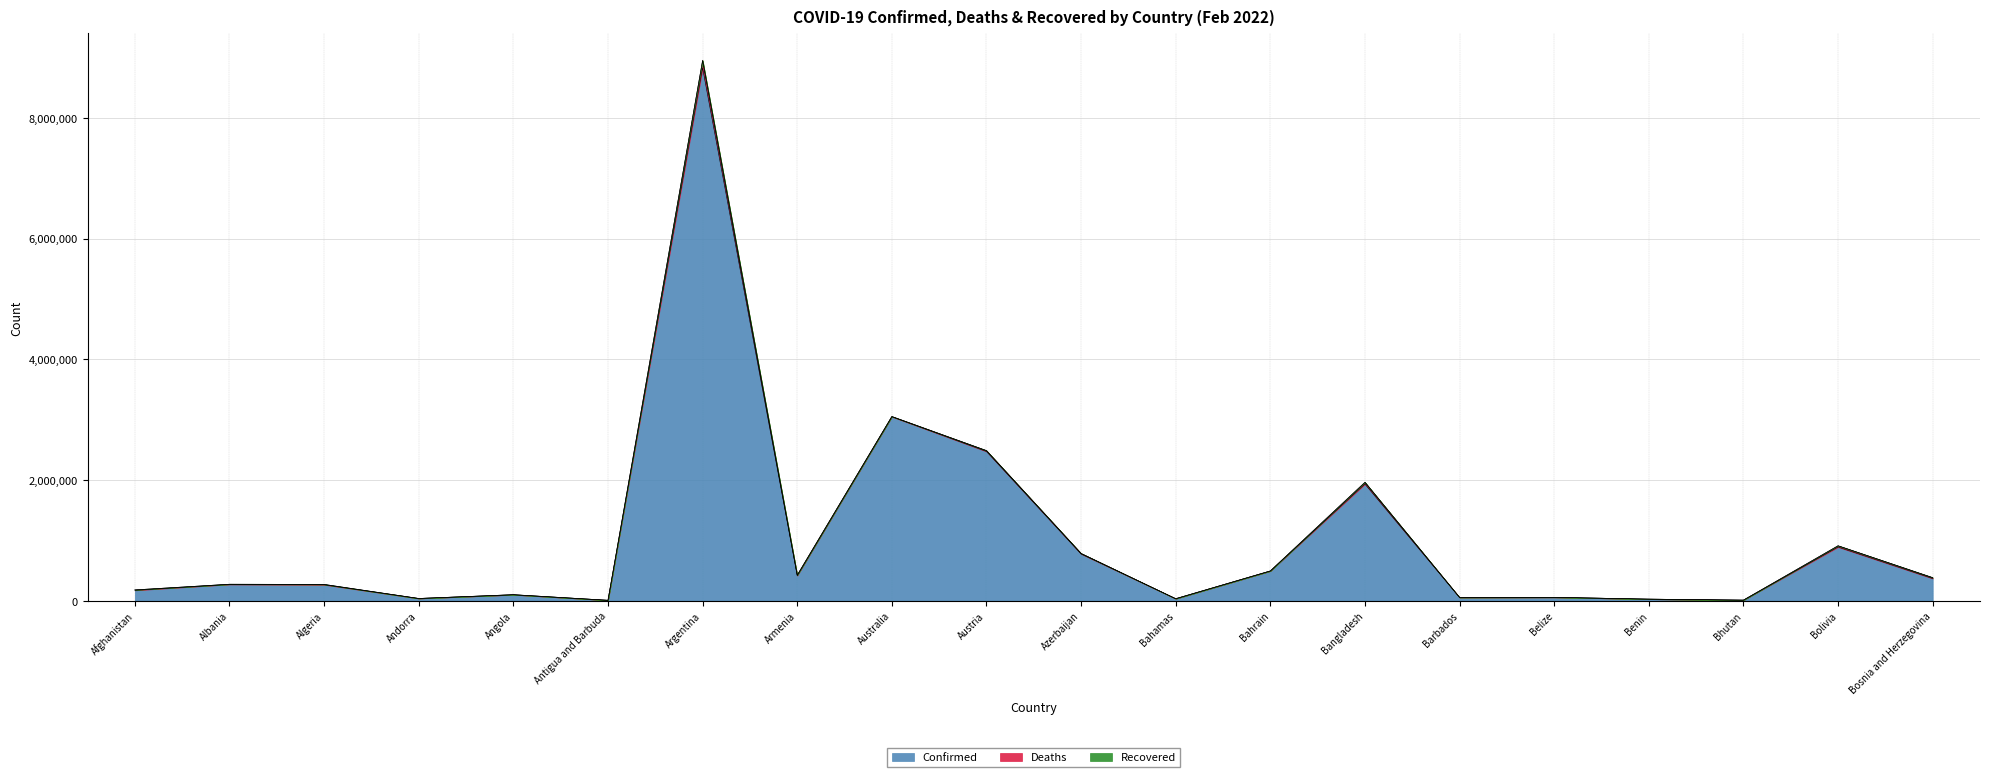

True or false: Recovered and Deaths intersect in this chart.

False